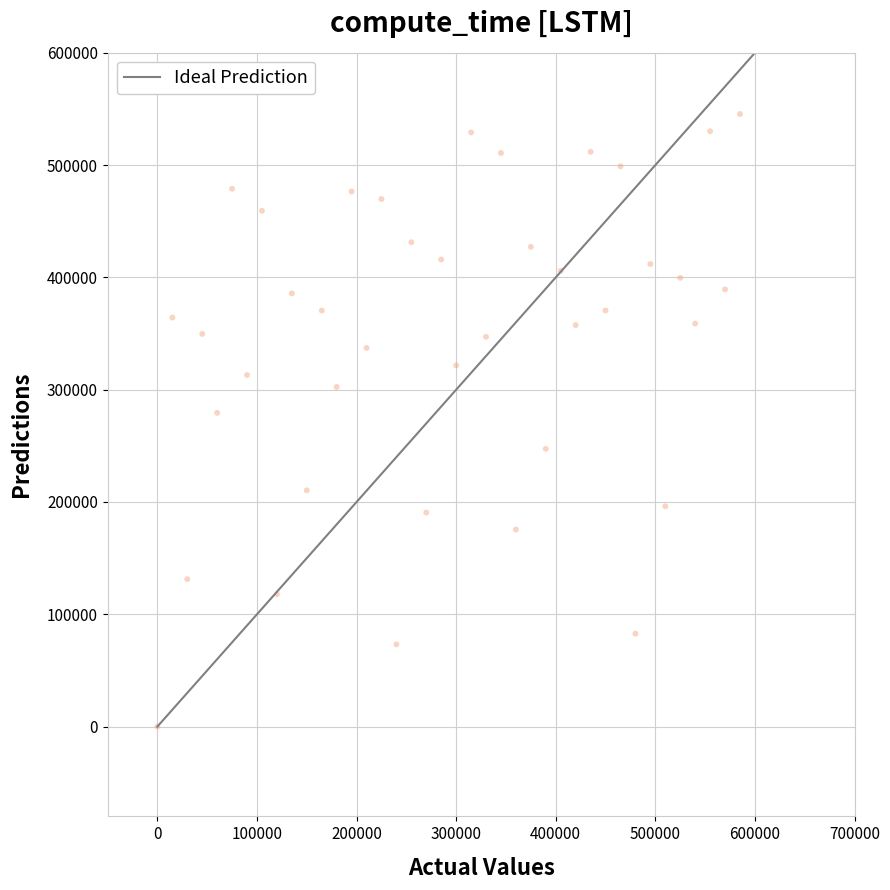

What is the range of X values (max minus min)?

585000.0